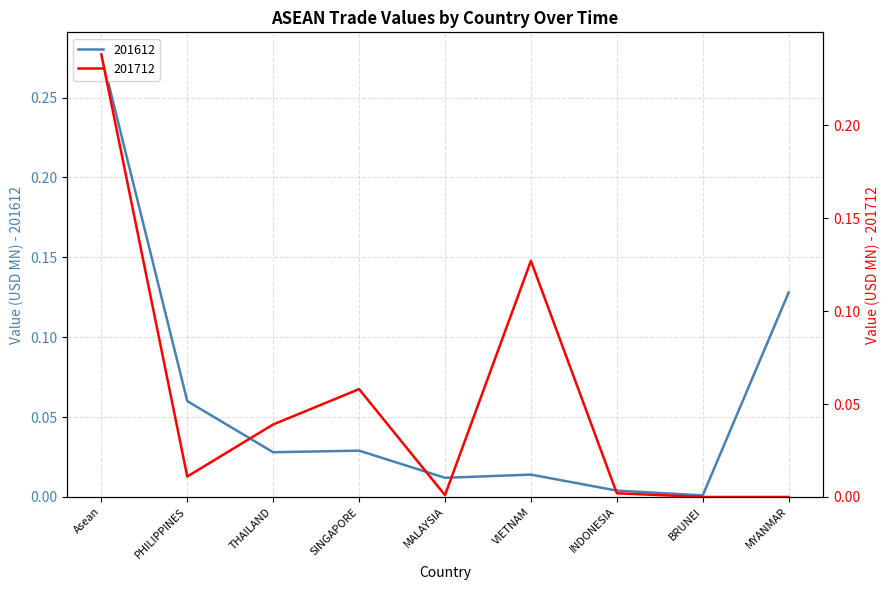

At which label does 201612 reach its peak?

Asean